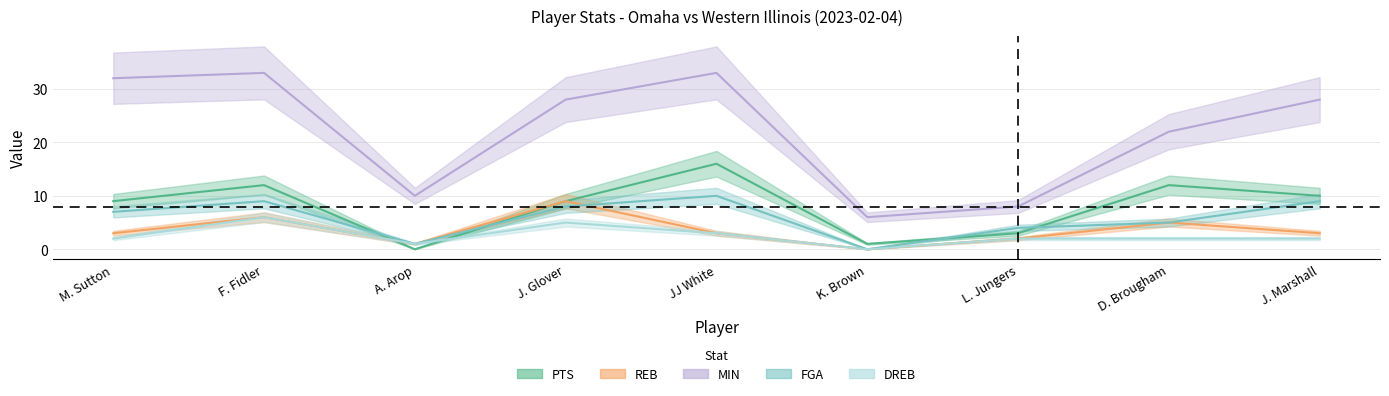

What is the difference between the second highest and second lowest values in the PTS series?

11